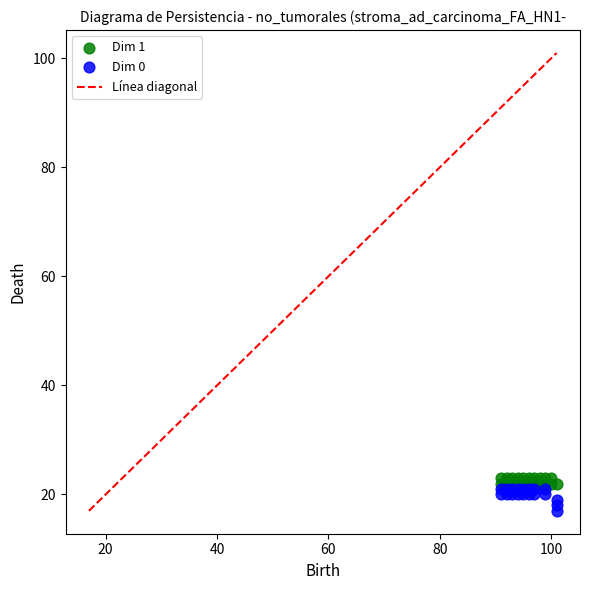

Which series contains the lowest Y value?

Dim 0